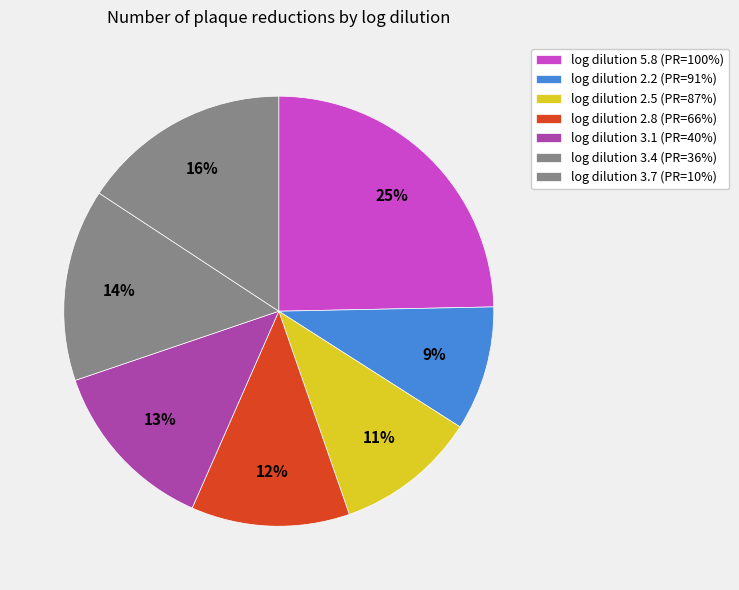

Which slice is the largest?

100%